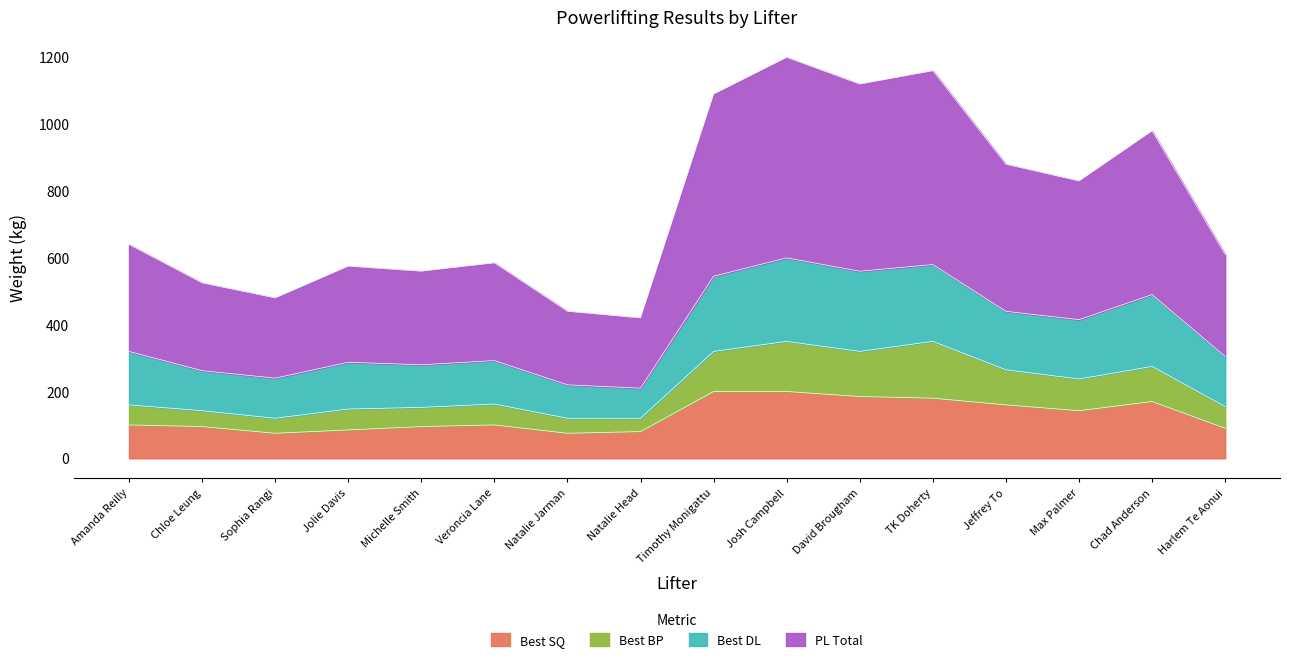

What are all the series names shown in the legend?

Best SQ, Best BP, Best DL, PL Total